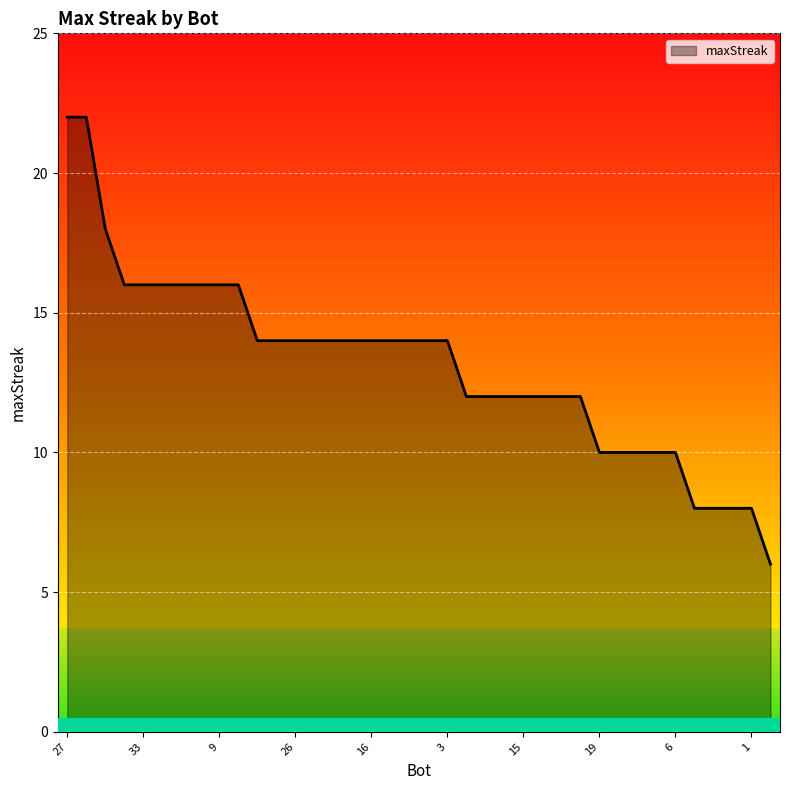

What is the difference between the maximum and minimum values?

16